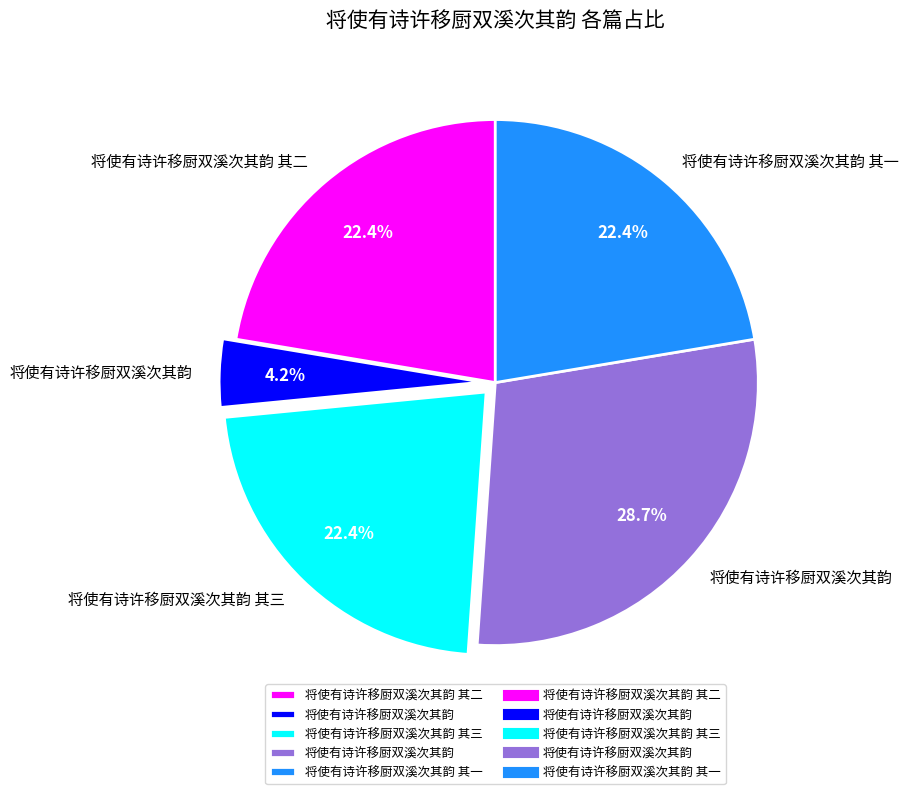

Is there a majority slice in this chart?

No